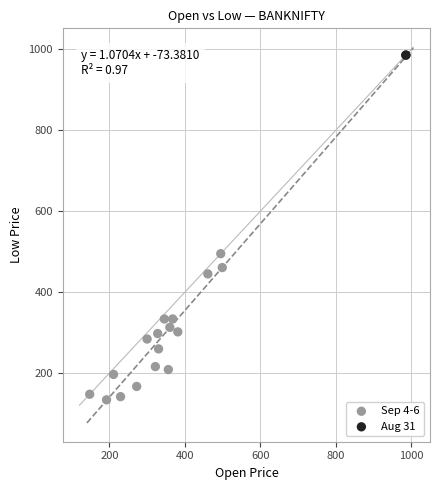

Which series reaches the minimum Y coordinate?

Sep 4-6